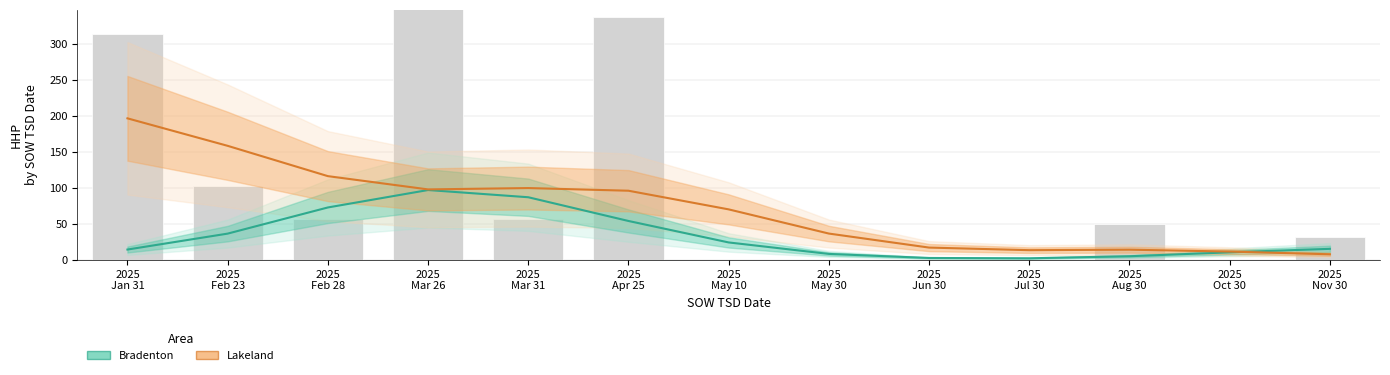

What is the total value across all series at 2025
Apr 25?

149.4